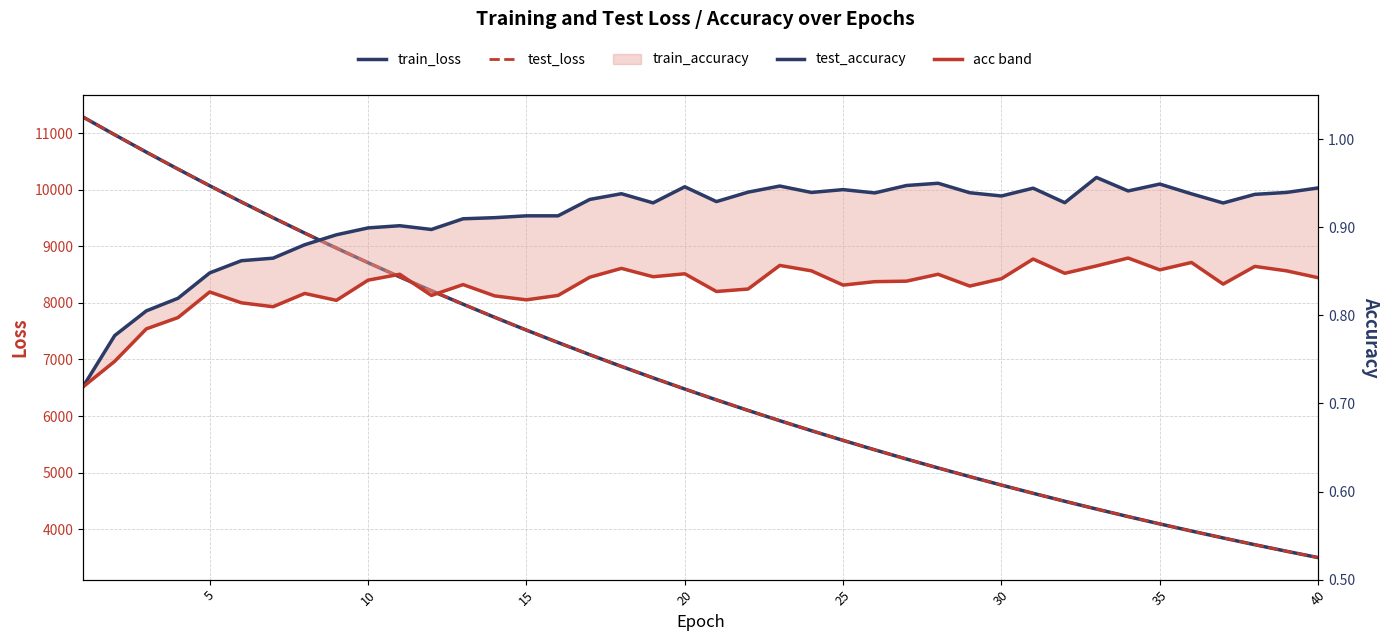

True or false: test_loss and train_accuracy cross at least once.

False